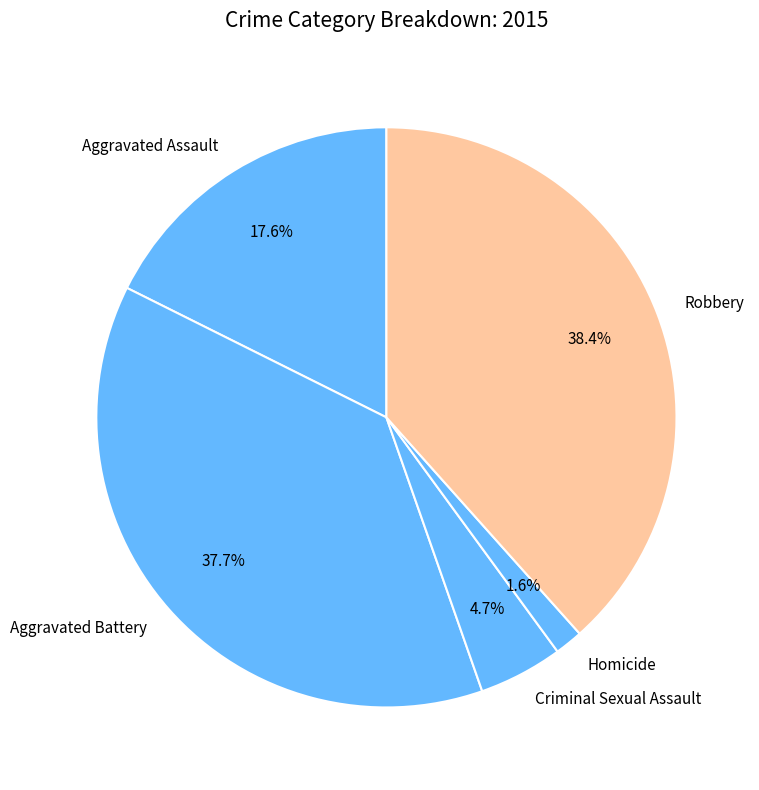

How many slices are in this pie chart?

5